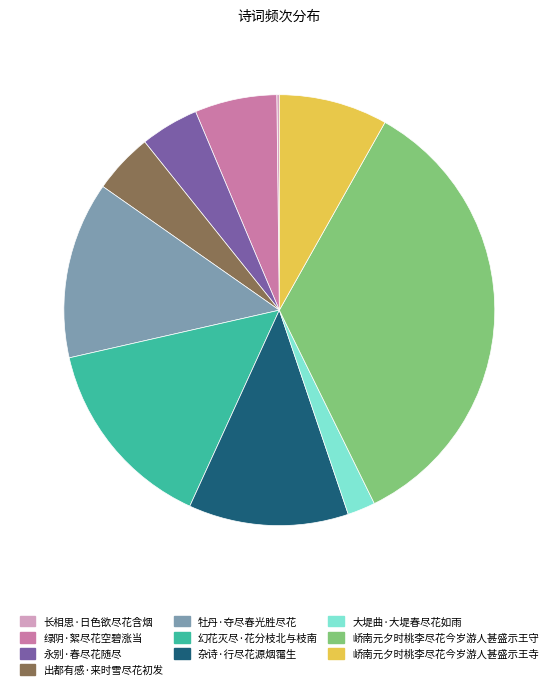

True or false: 峤南元夕时桃李尽花今岁游人甚盛示王守 accounts for 47% of the total.

False